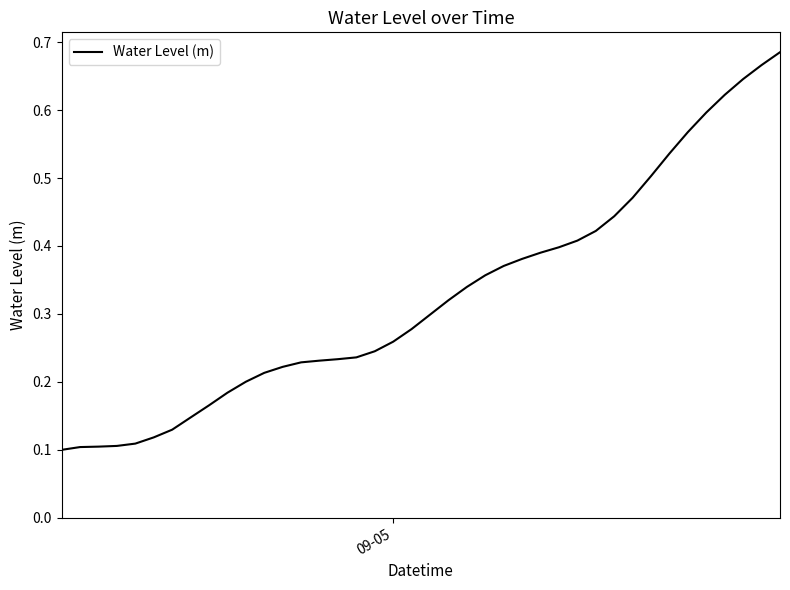

What is the average value?

0.3